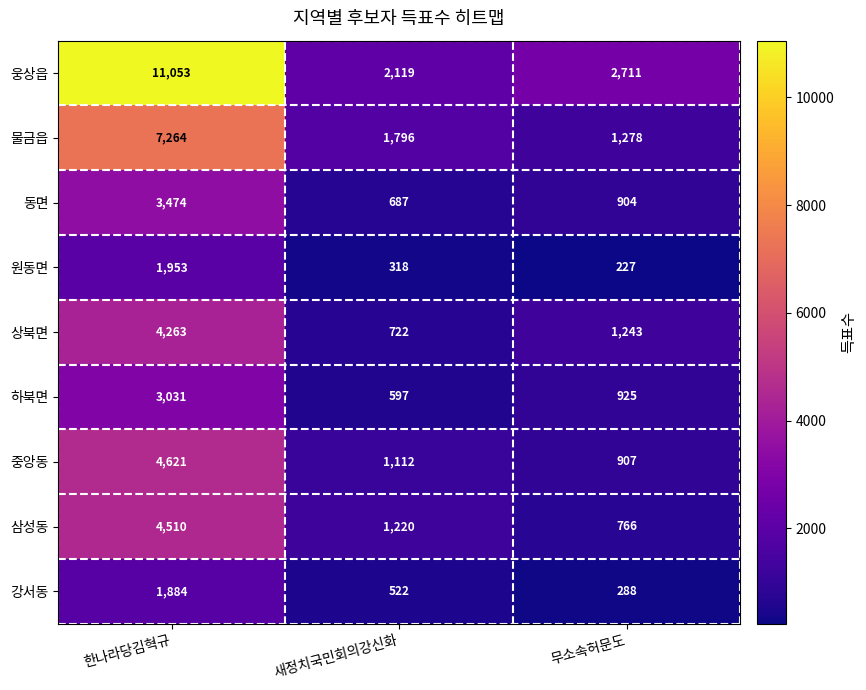

Rank the series by their maximum value, from lowest to highest.

강서동, 원동면, 하북면, 동면, 상북면, 삼성동, 중앙동, 물금읍, 웅상읍